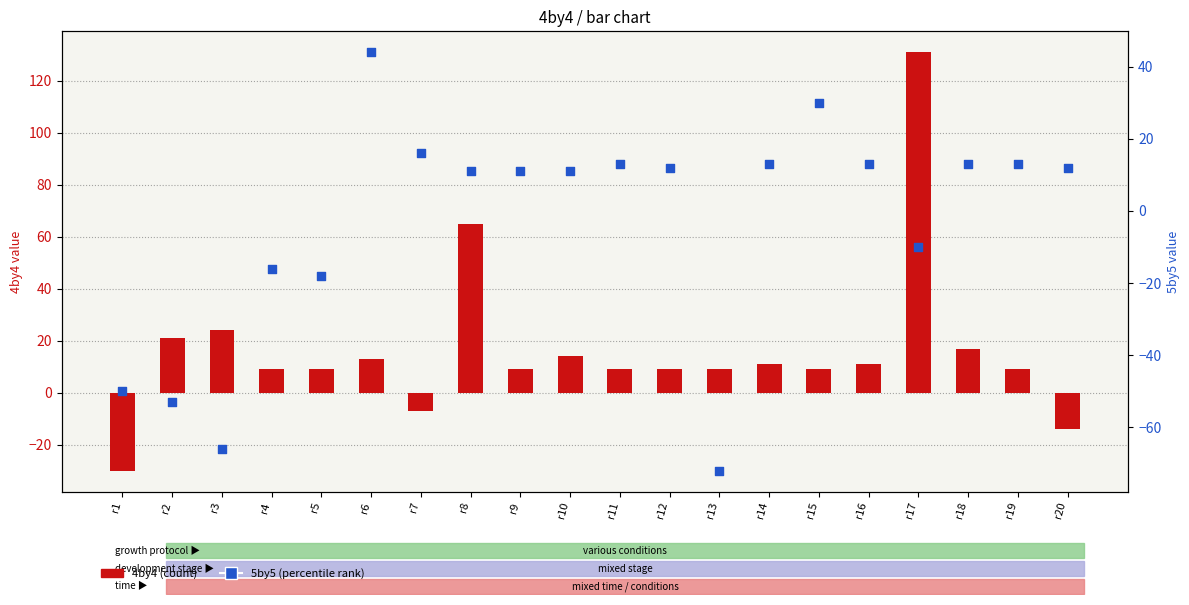

What are all the series names shown in the legend?

4by4 (count), 5by5 (percentile)